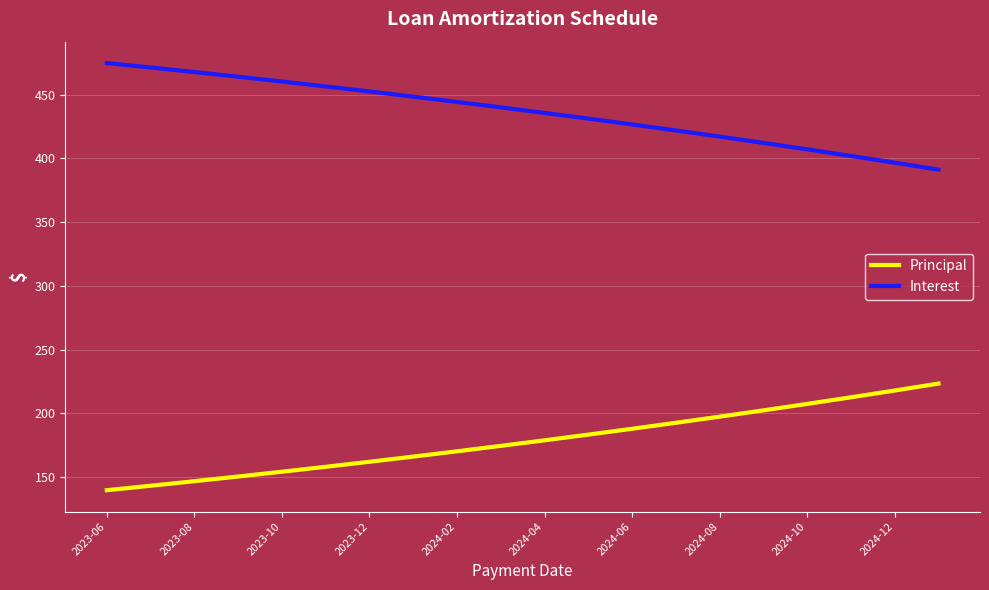

What is the difference between the maximum and minimum values in the Principal series?

83.6